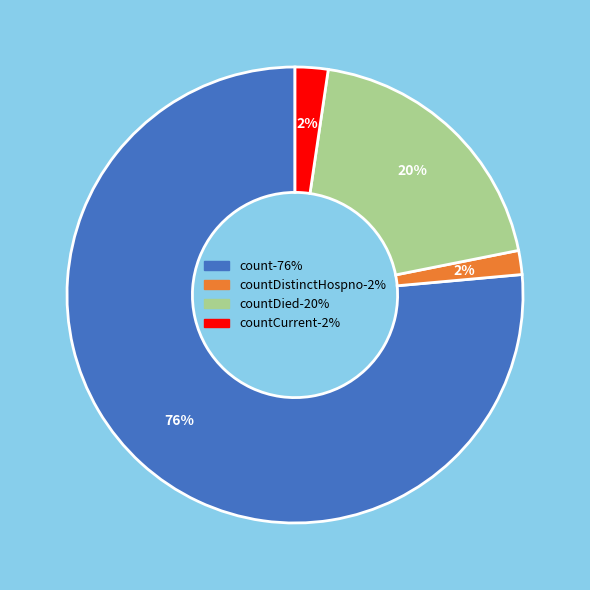

Is there a majority slice in this chart?

Yes